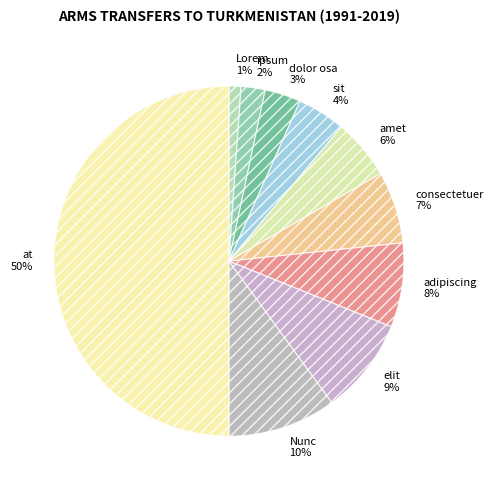

To the nearest percent, what portion does amet represent?

6%